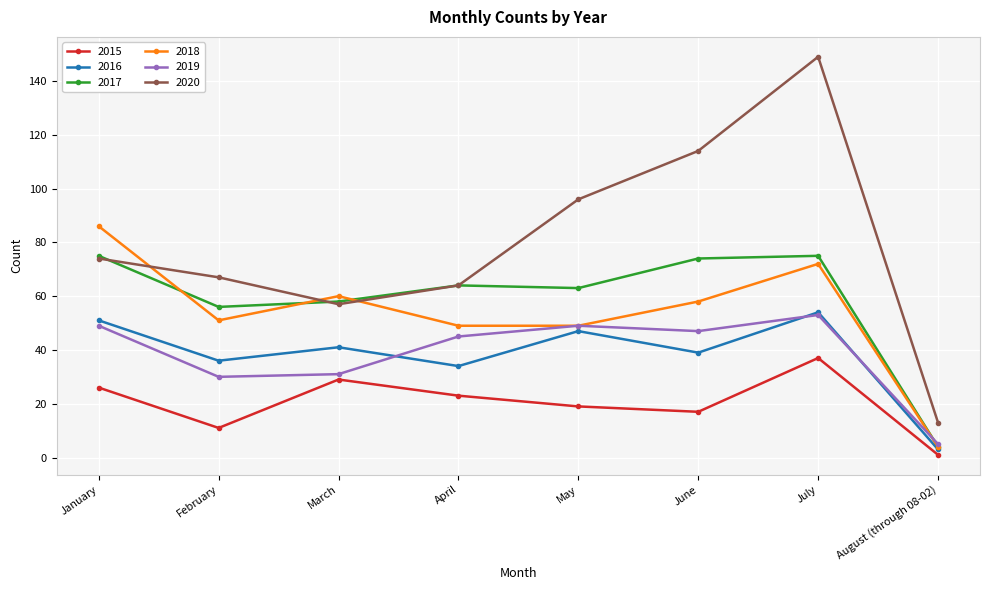

What is the approximate value of 2019 at June, to the nearest 10?

50